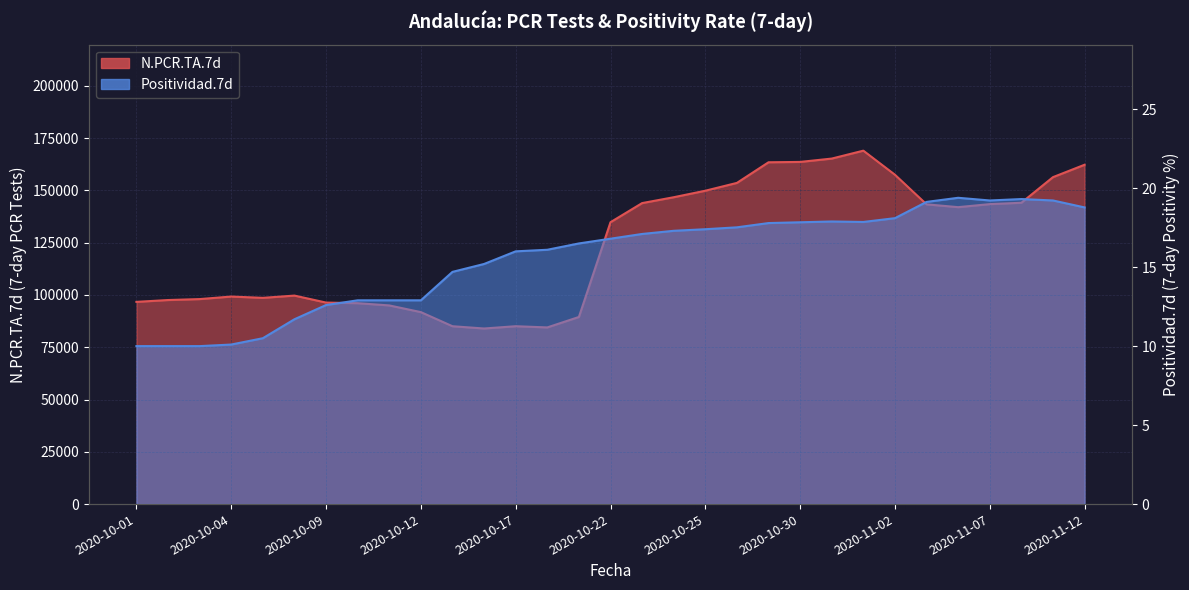

Which series has the largest range (max minus min)?

N.PCR.TA.7d